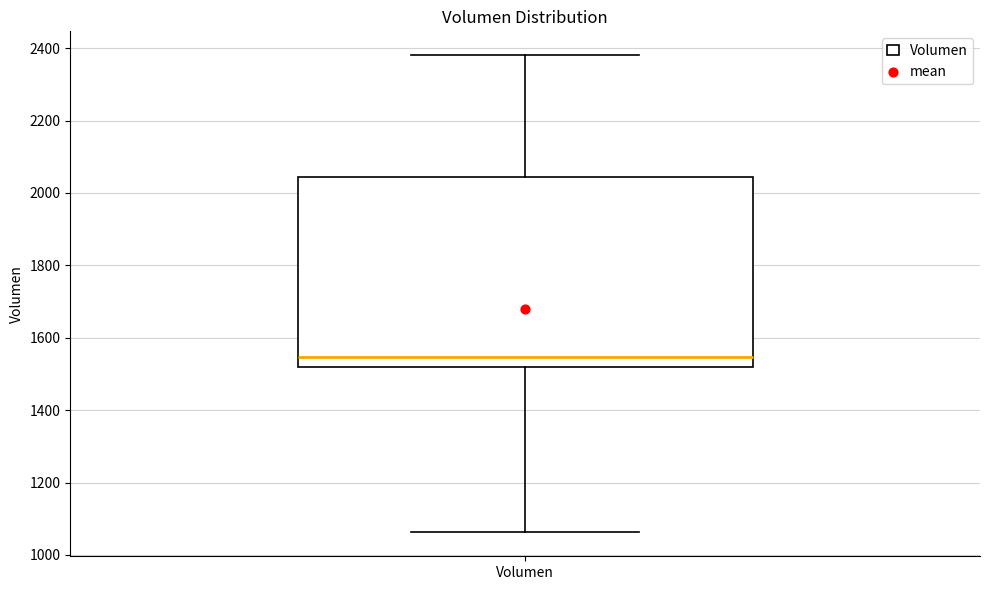

Transcribe this box plot: give where the median line is, the range the box spans, and where the two whiskers end, as read against the y-axis. The values are not printed on the chart, so give them approximately, as read against the axis.

median 1540, box 1520 to 2040, whiskers 1060 to 2380